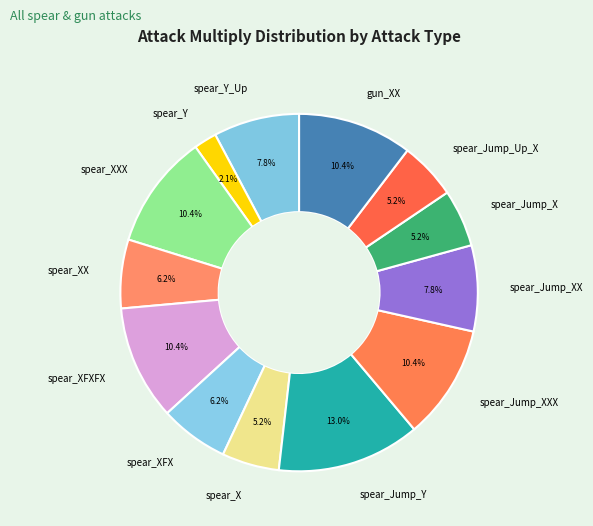

What is the ratio of the value at spear_XXX to the value at spear_XFX?

1.7